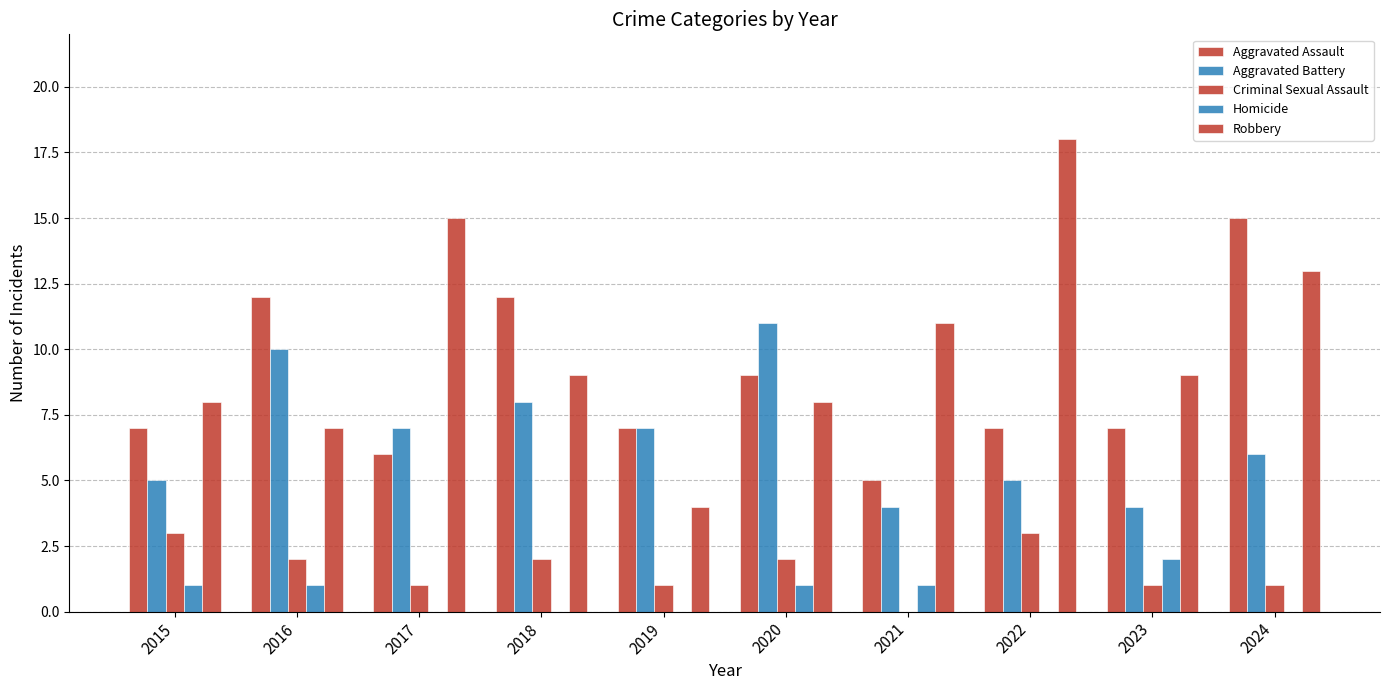

How many groups of bars are there?

10